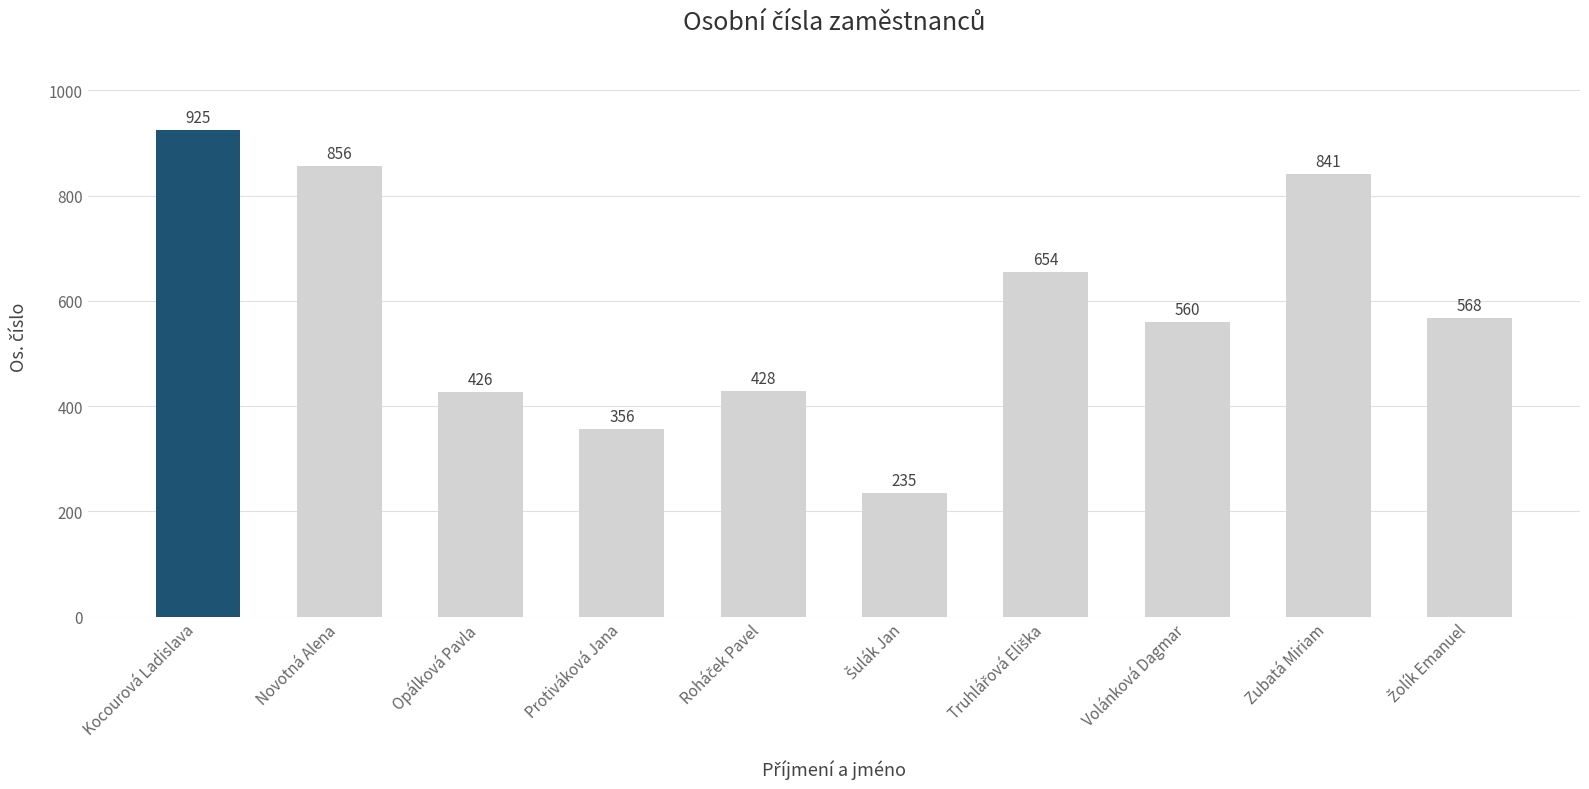

What is the sum of all values?

5849